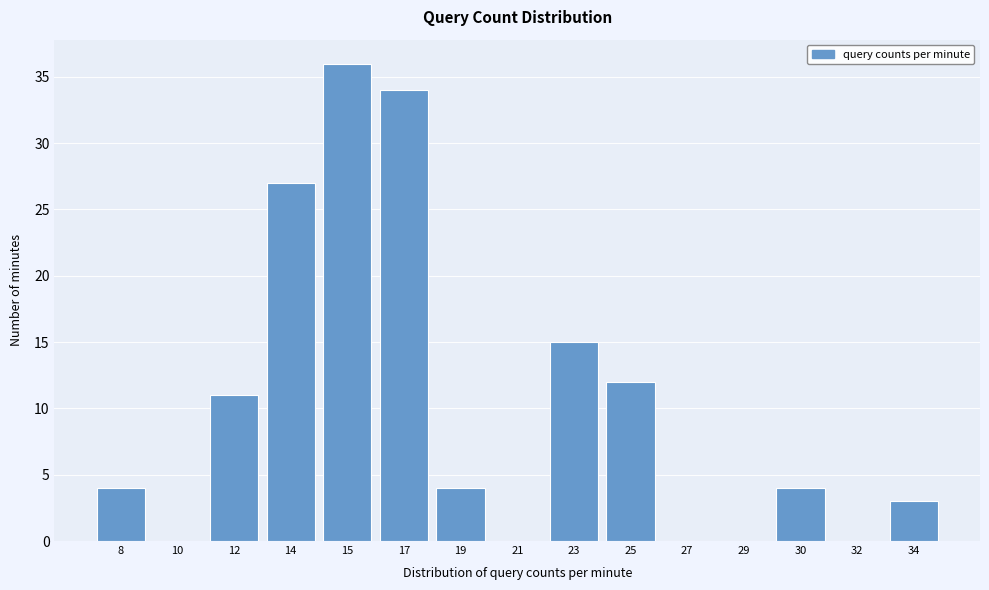

Reading left to right, list all the values displayed in this chart.

8=4	10=0	12=11	14=27	15=36	17=34	19=4	21=0	23=15	25=12	27=0	29=0	30=4	32=0	34=3